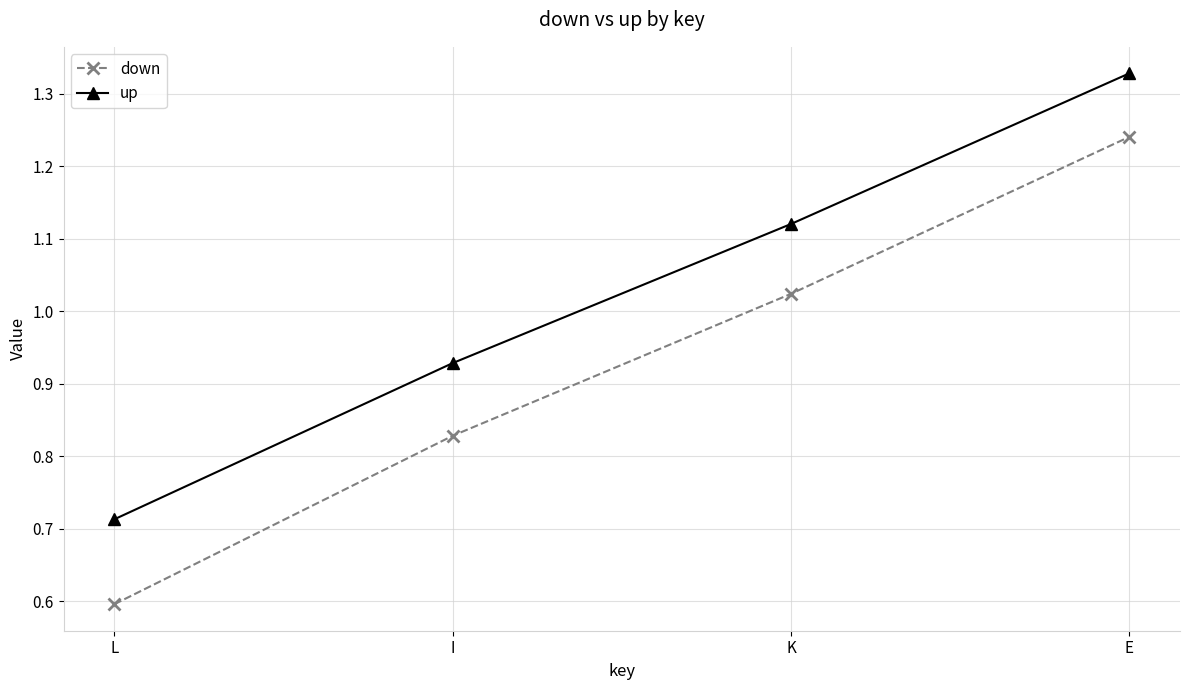

True or false: down and up intersect in this chart.

False